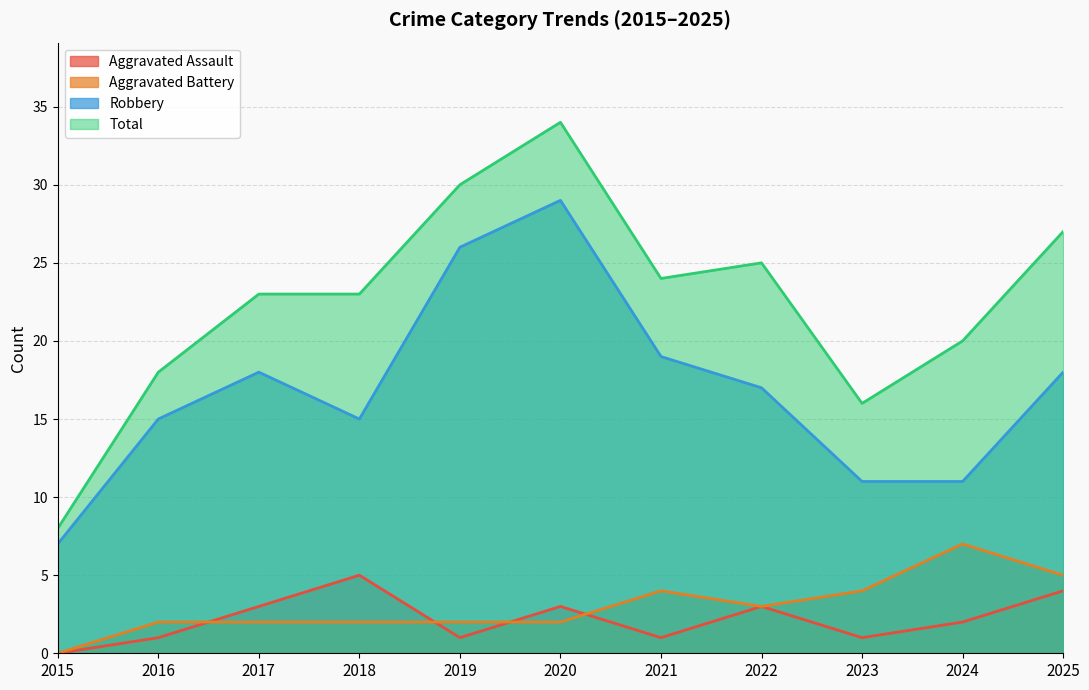

At which label does Total reach its minimum?

2015